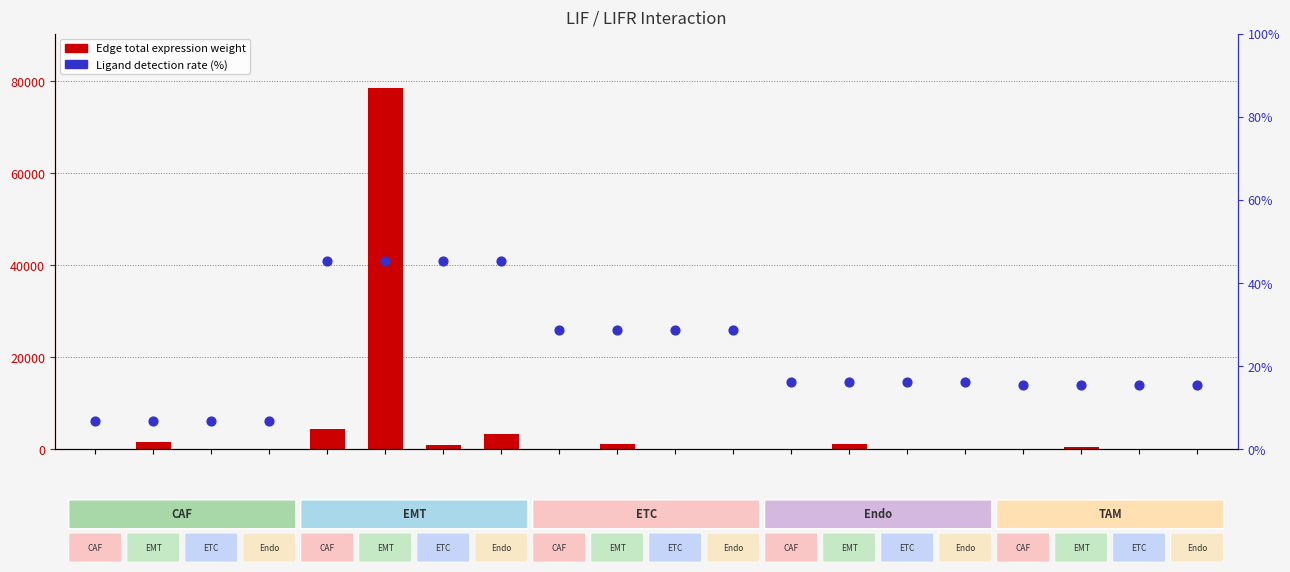

Which series has the widest spread of Y values?

Edge total expression weight